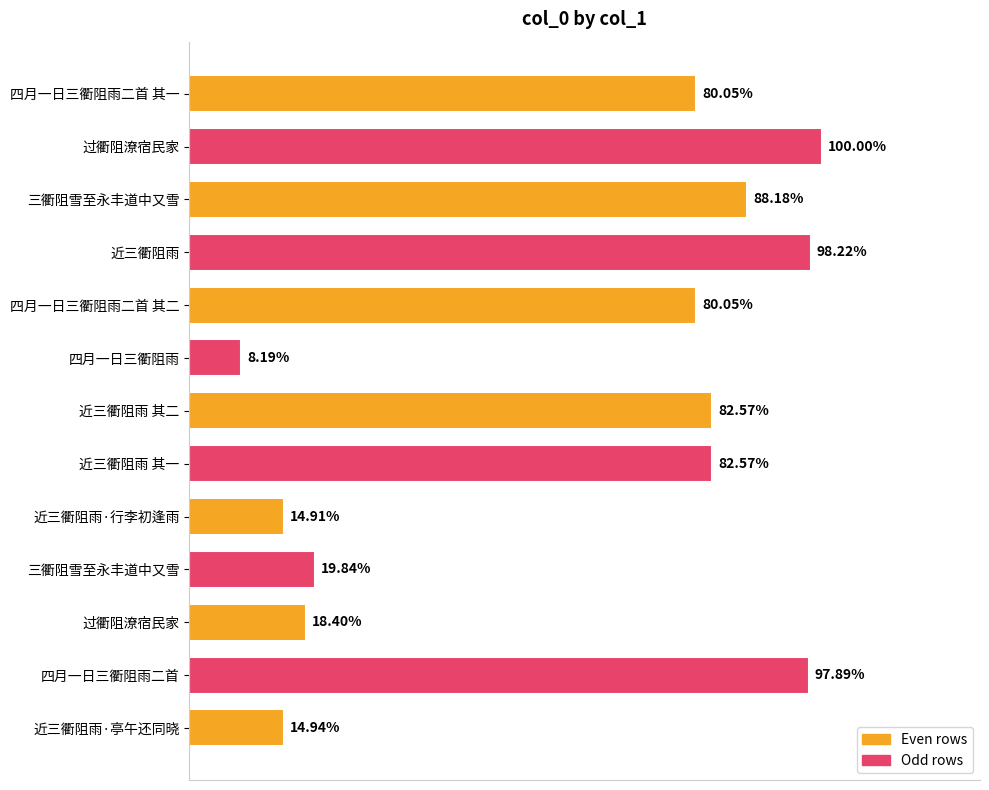

Are the bars horizontal?

Yes